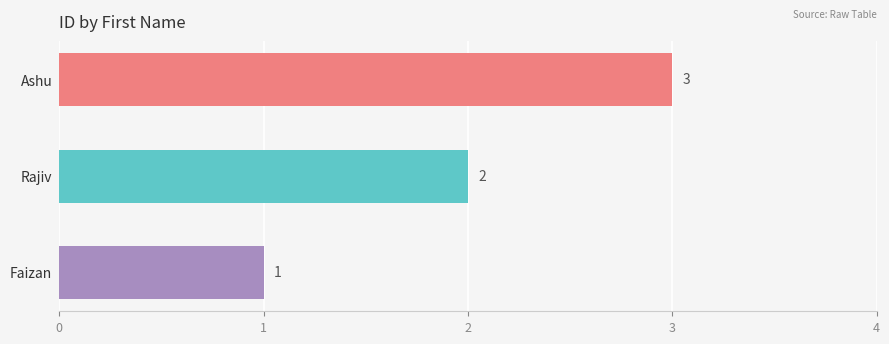

Rank the categories by value from highest to lowest.

Ashu, Rajiv, Faizan